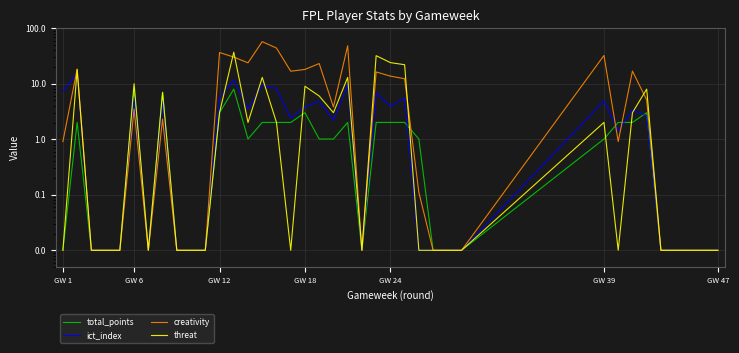

How many intersections are there between threat and ict_index?

7